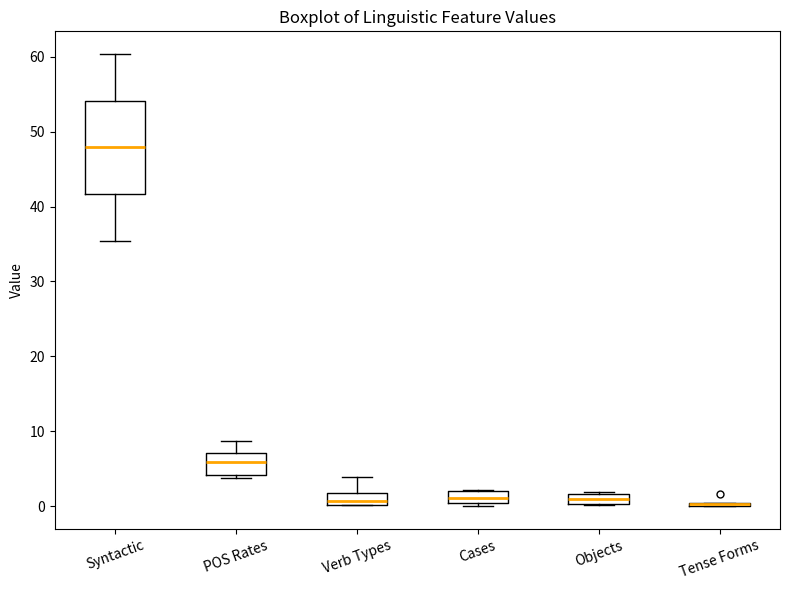

Comparing the boxes themselves (not the whiskers), which one is the tallest?

Syntactic